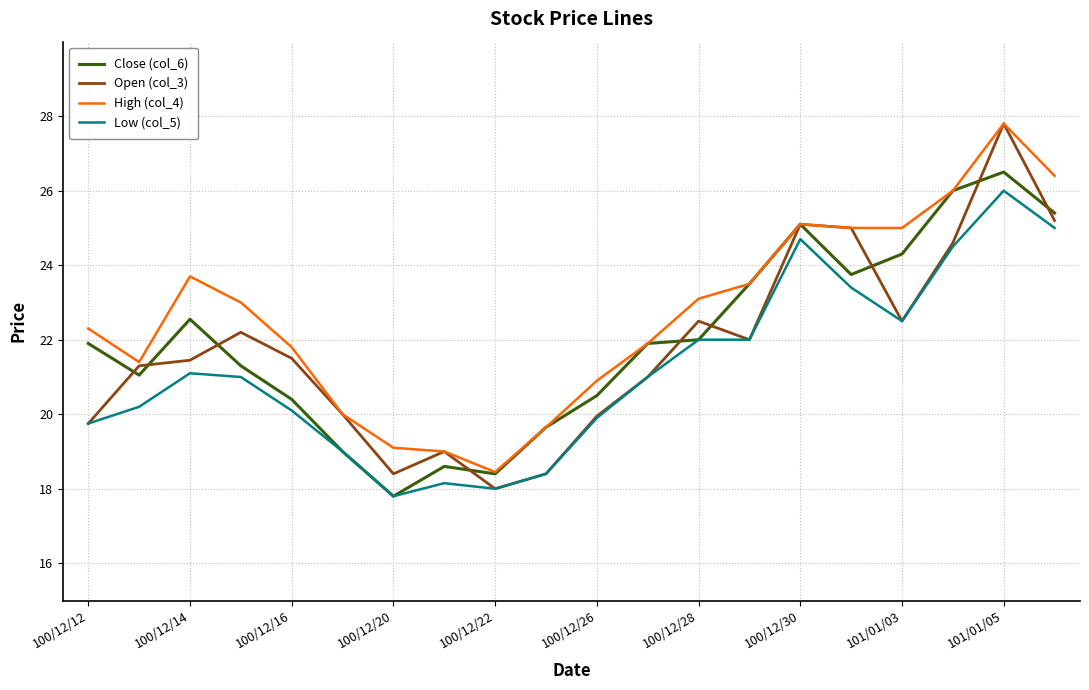

Which series has the widest spread of values?

Open (col_3)